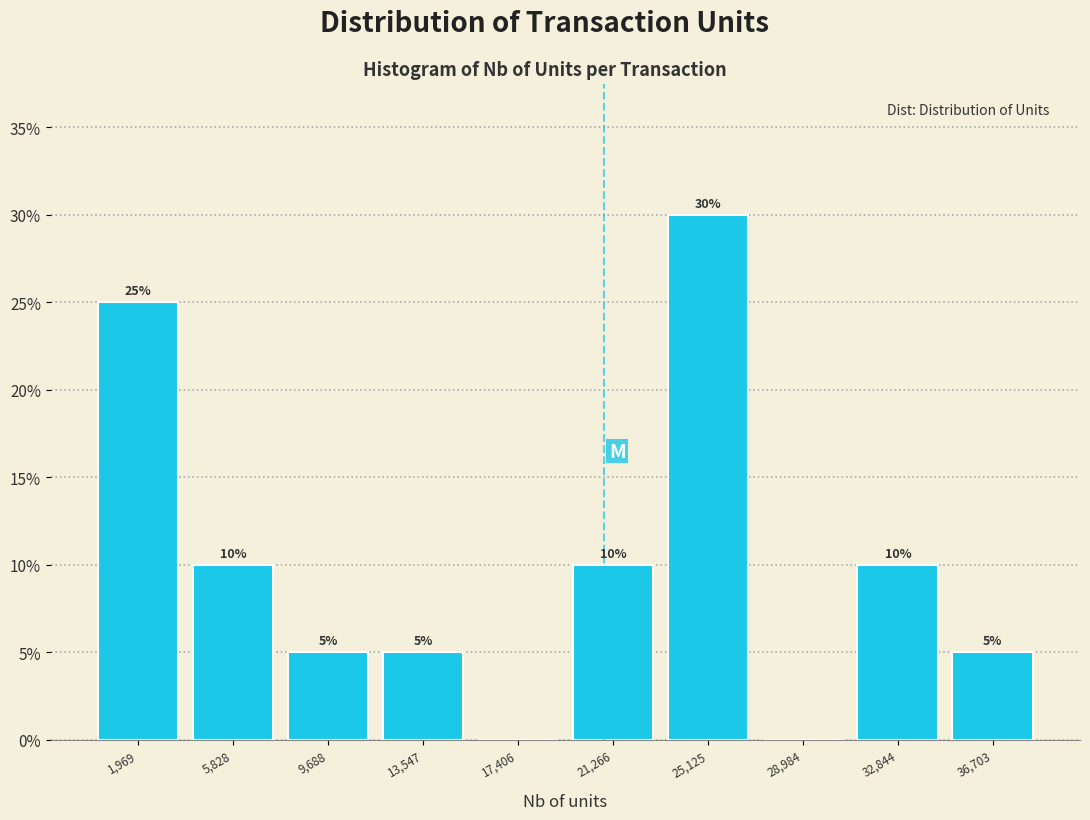

Over which range of the x-axis is the bar tallest?

23000 to 27000